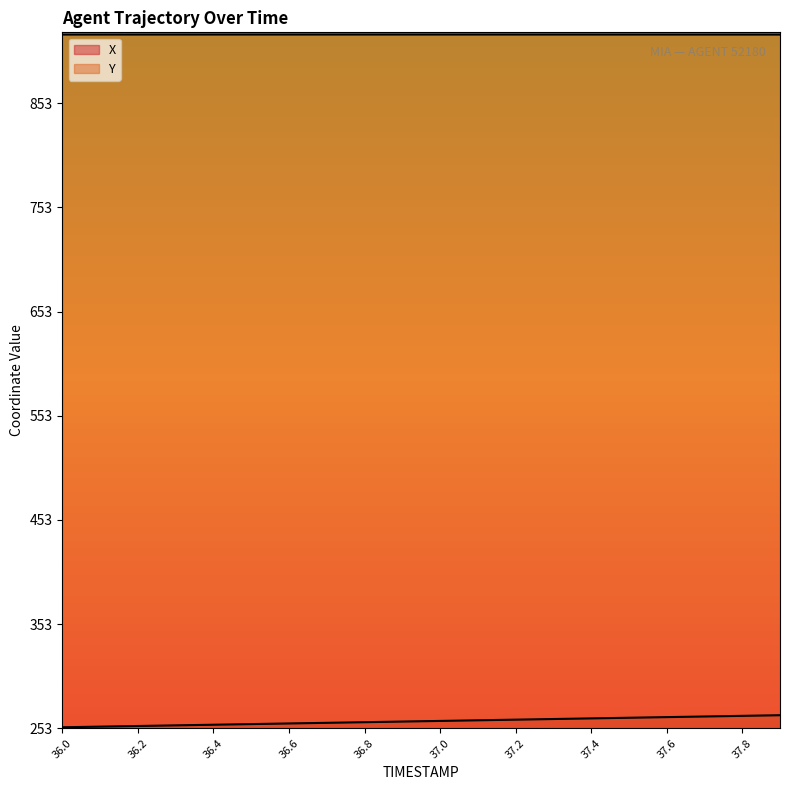

True or false: X and Y cross at least once.

False